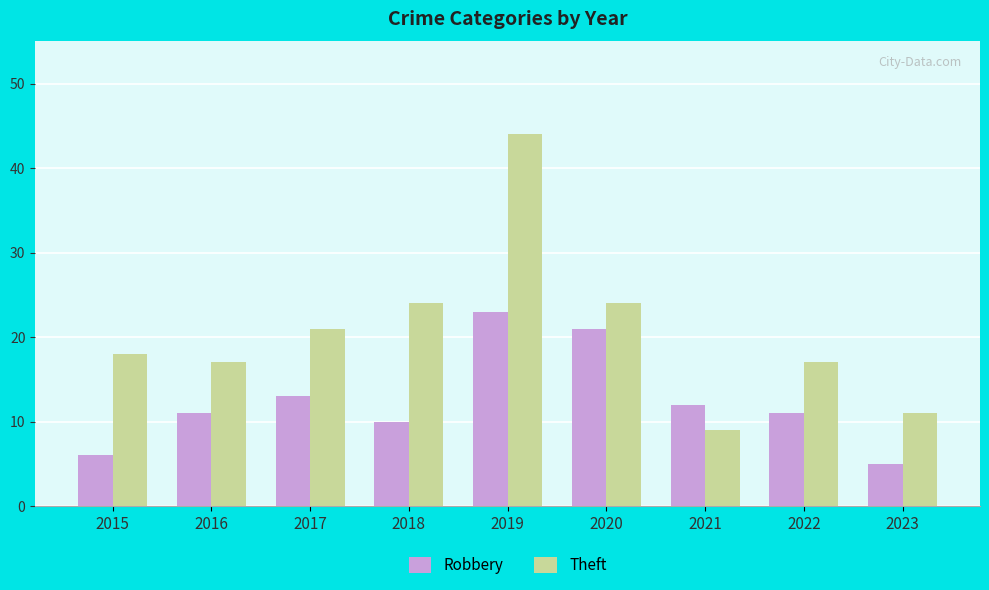

What is the value of the Theft bar at the 5th from the left?

44